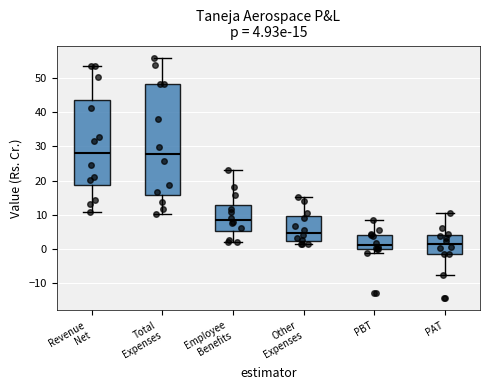

Comparing the boxes themselves (not the whiskers), which one is the tallest?

Total Expenses